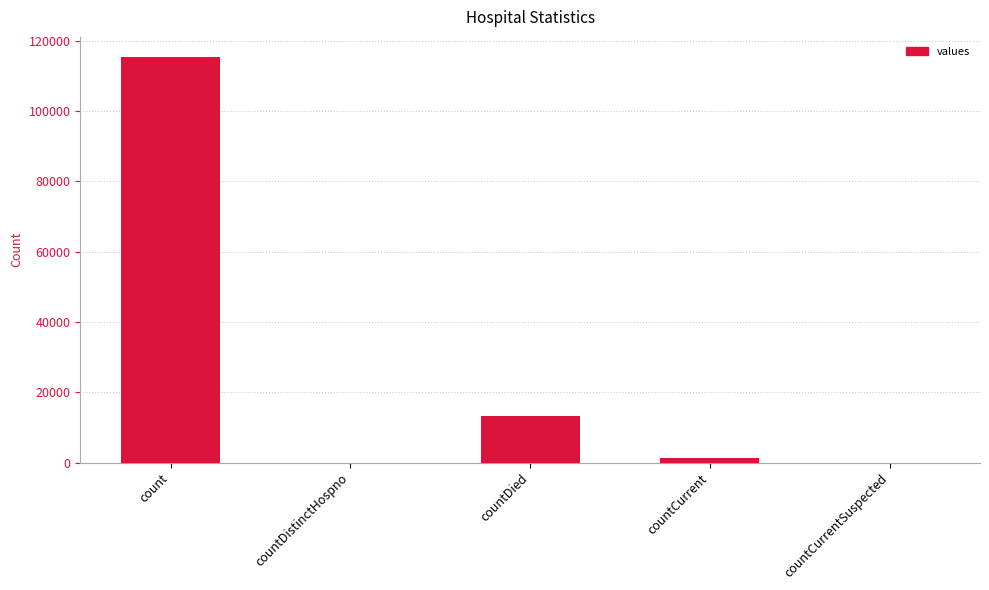

Approximately how many times larger is the value at countCurrent compared to countDied?

0.1